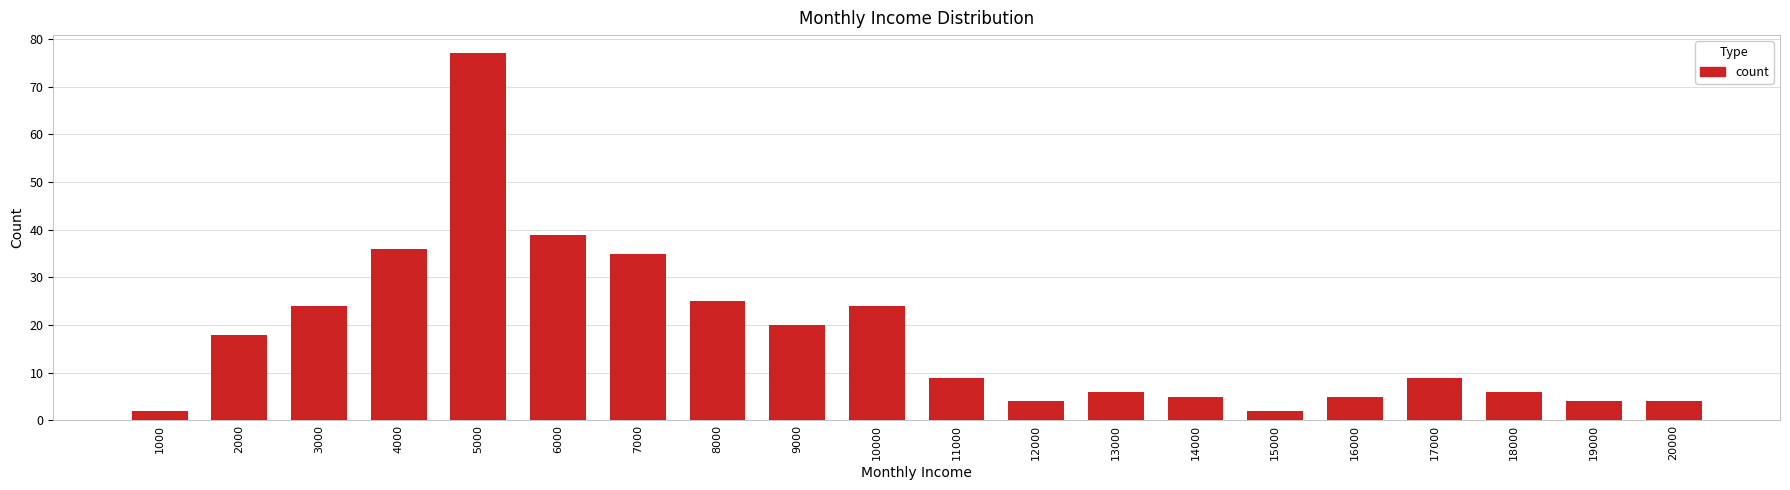

What is the minimum value shown in the chart?

2